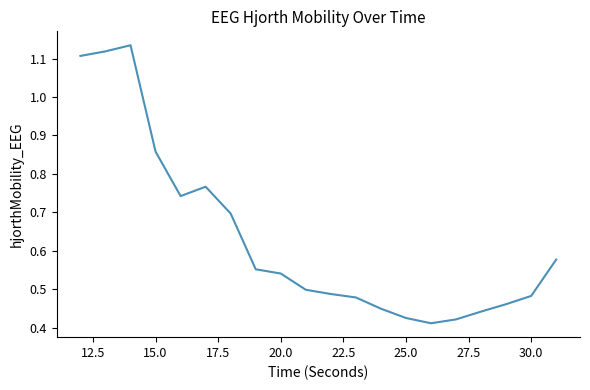

How many lines are shown in the chart?

1